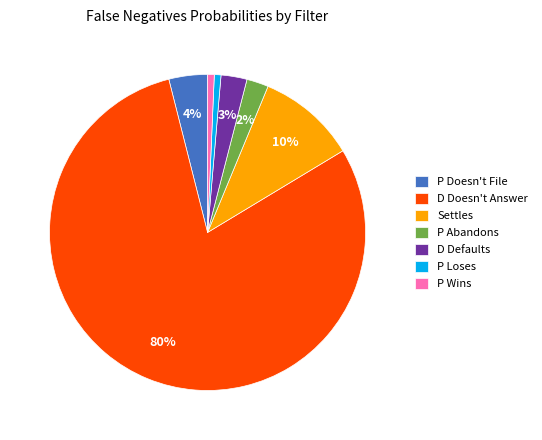

Count the number of slices in the pie.

7